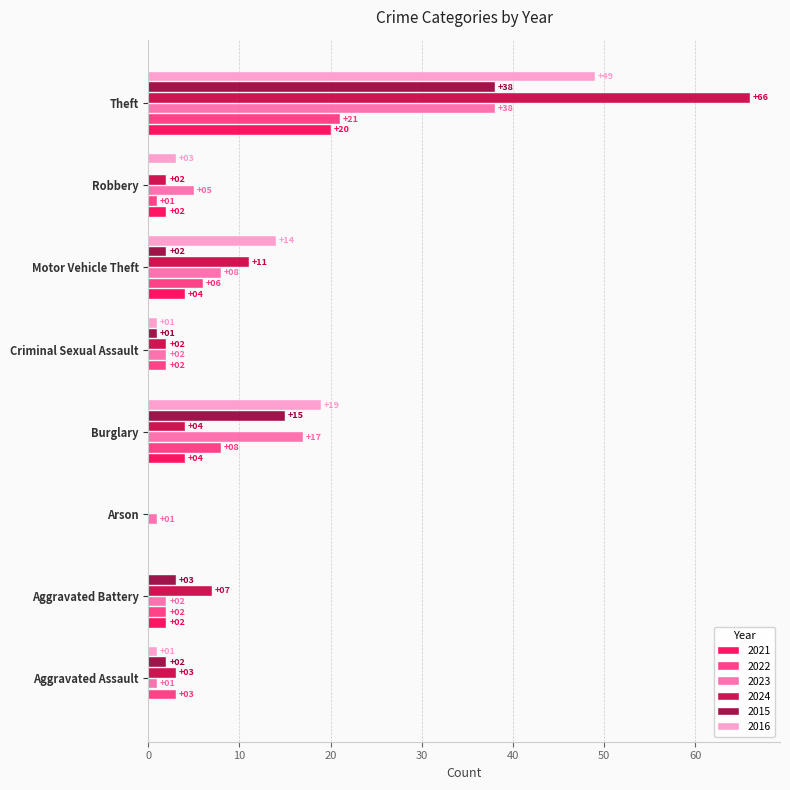

At which category is the sum across all series the highest?

Theft